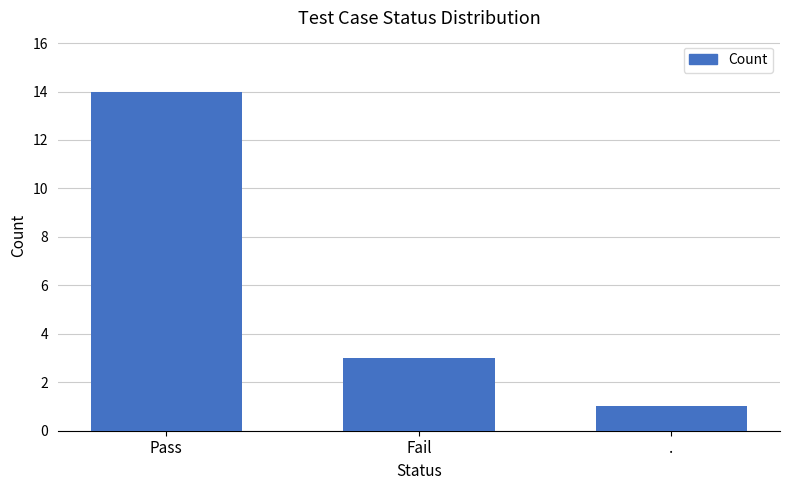

Which has a higher value, . or Pass?

Pass